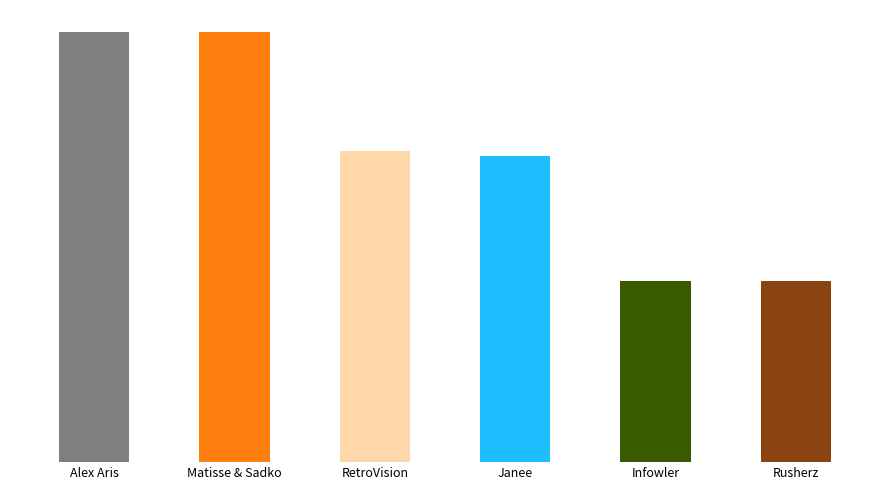

What is the change in value from RetroVision to Rusherz?

-4393